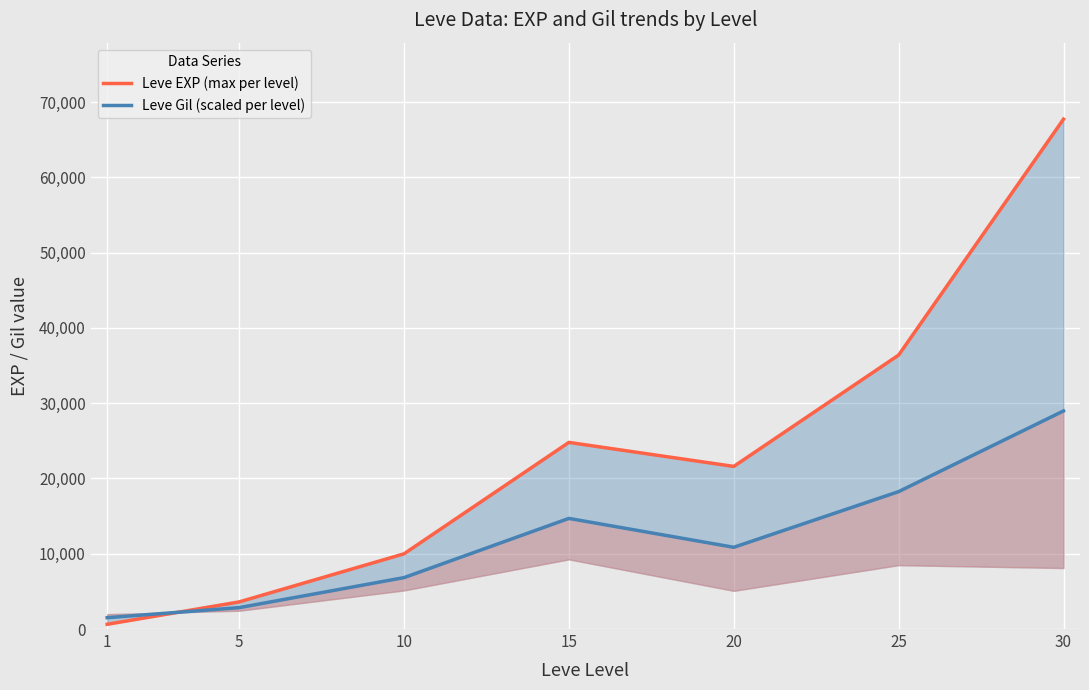

Where do Leve EXP (max per level) and Leve Gil (scaled per level) first cross each other?

1 and 5